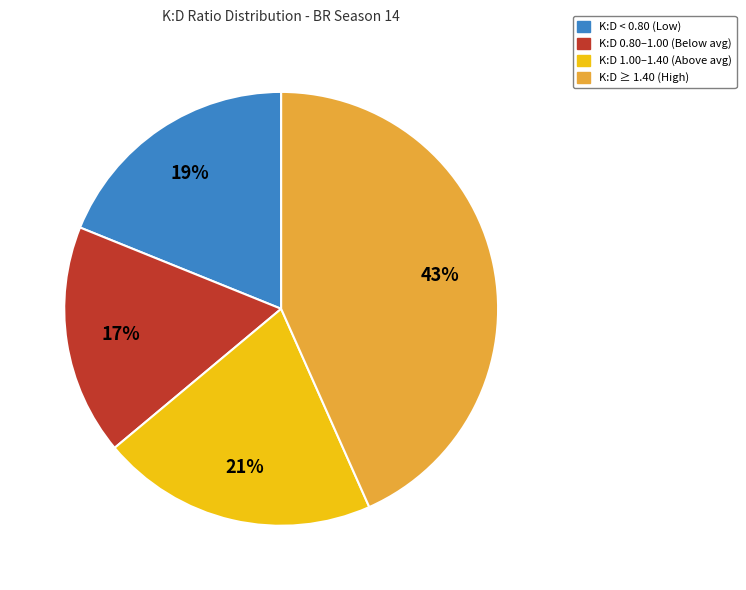

Does any single category account for the majority?

No